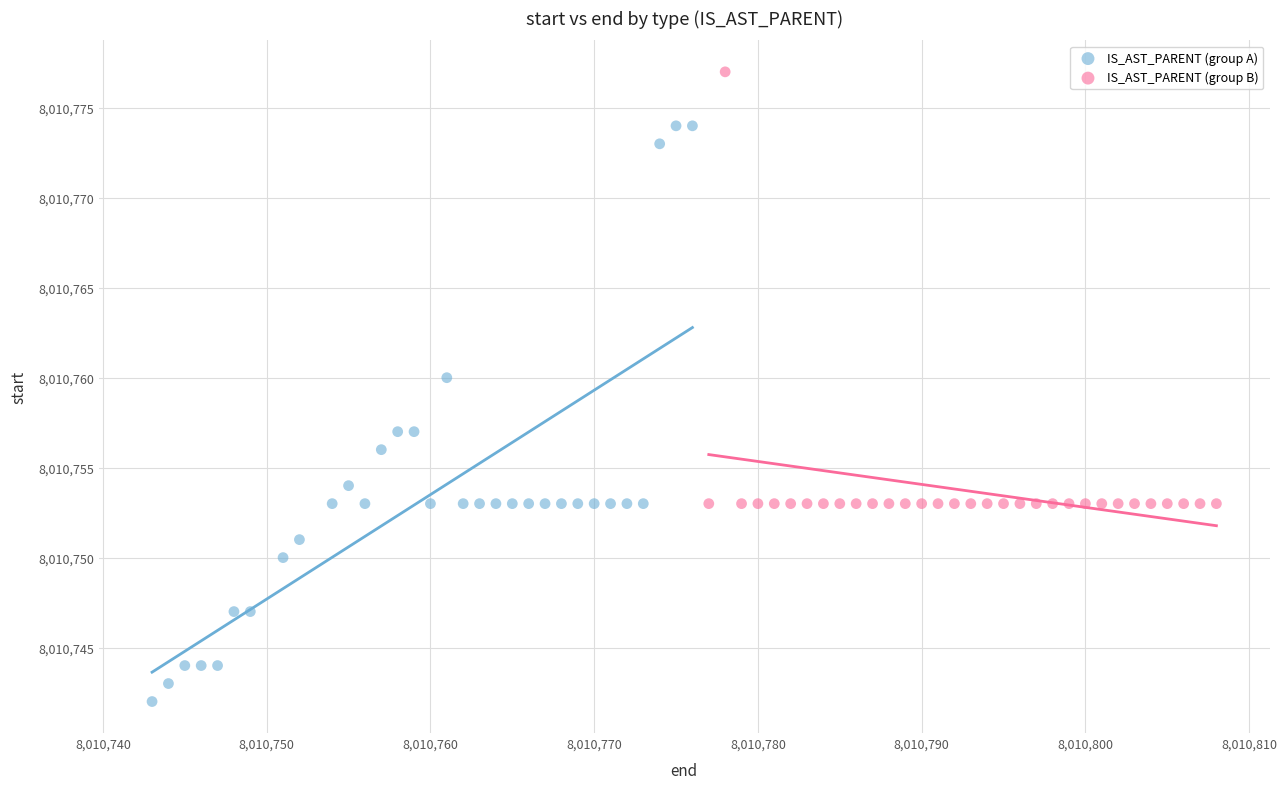

Which series reaches the minimum Y coordinate?

IS_AST_PARENT (group A)